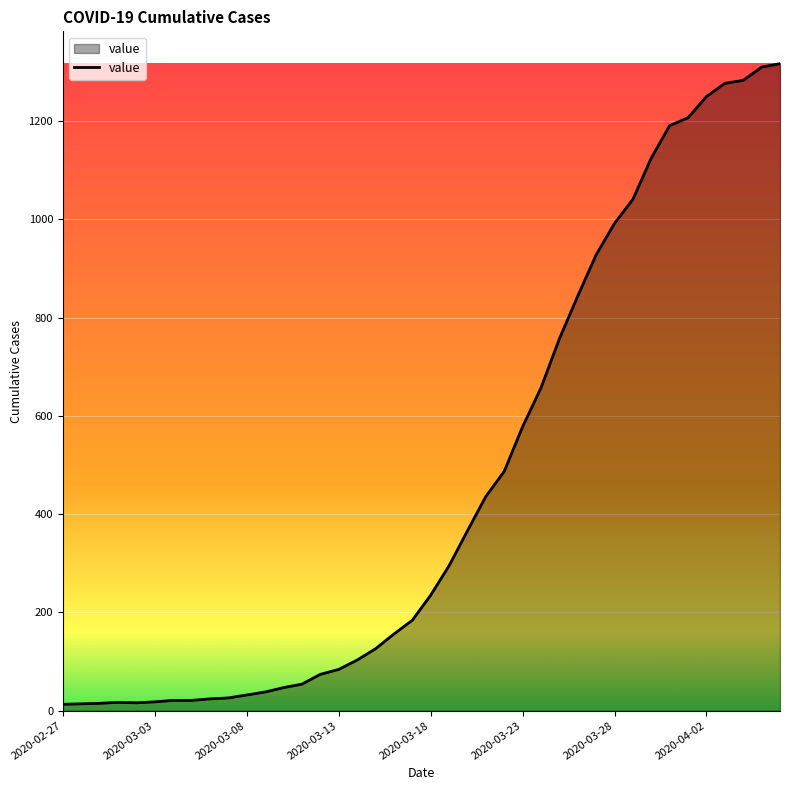

What is the average value?

466